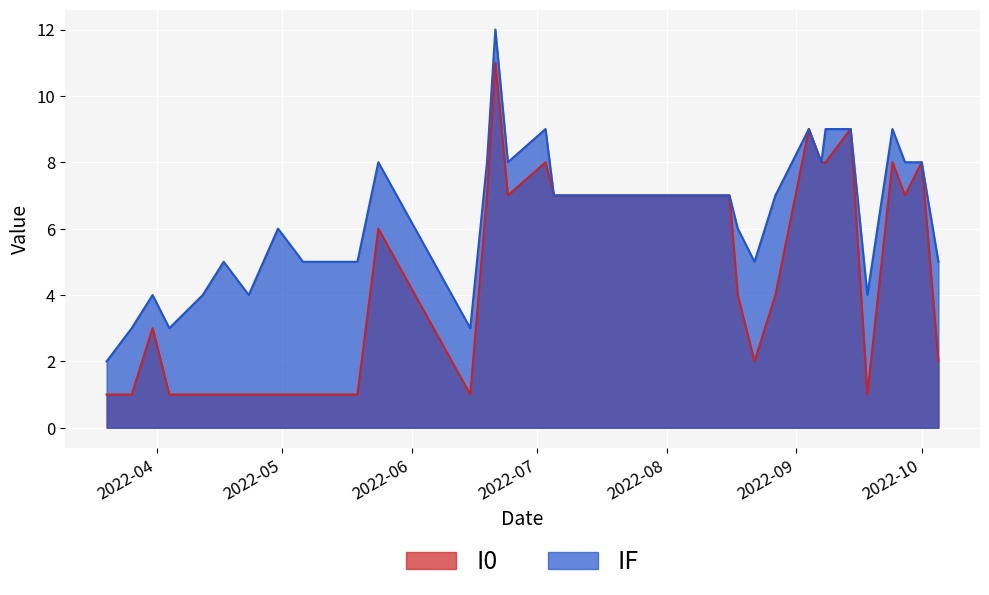

How many data points in IF are above 6?

15